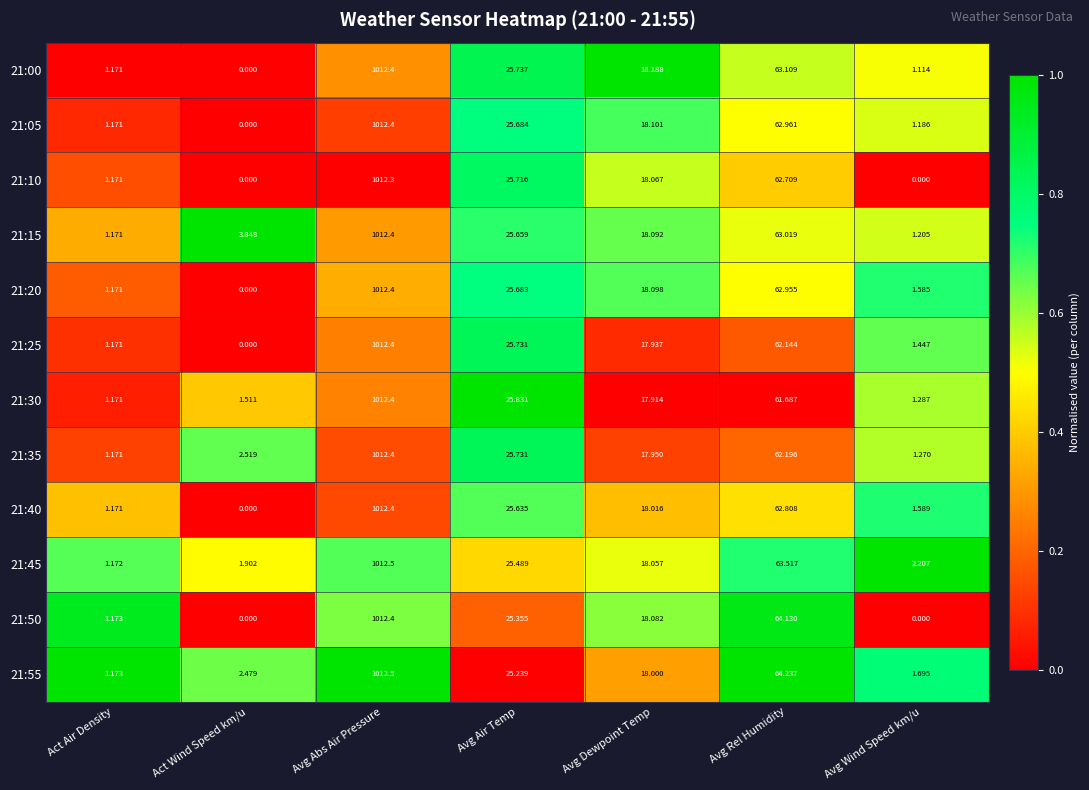

What is the spread (max minus min) of values at Act Air Density?

0.0